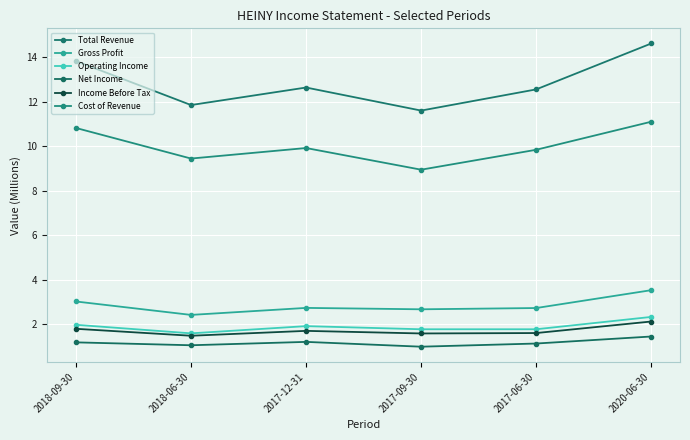

Where is the first local maximum for Income Before Tax?

2017-12-31